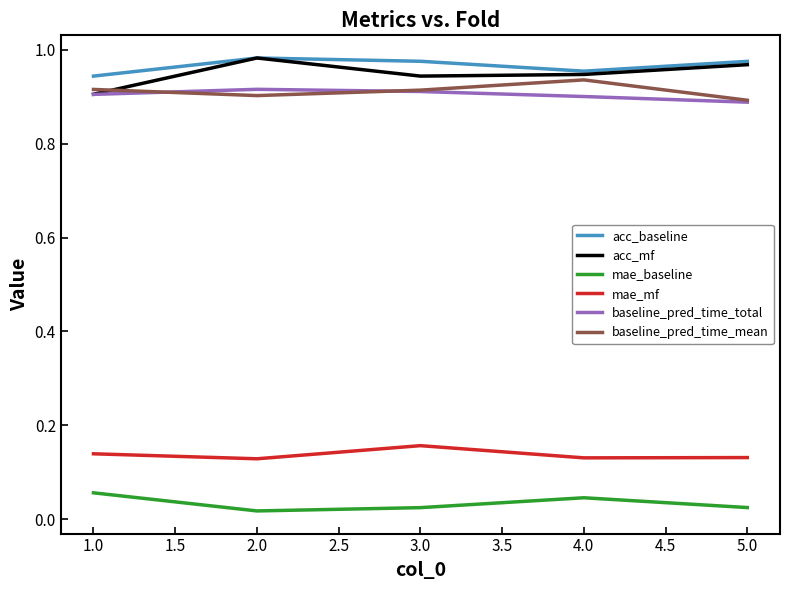

What is the total value across all series at 4.0?

3.9